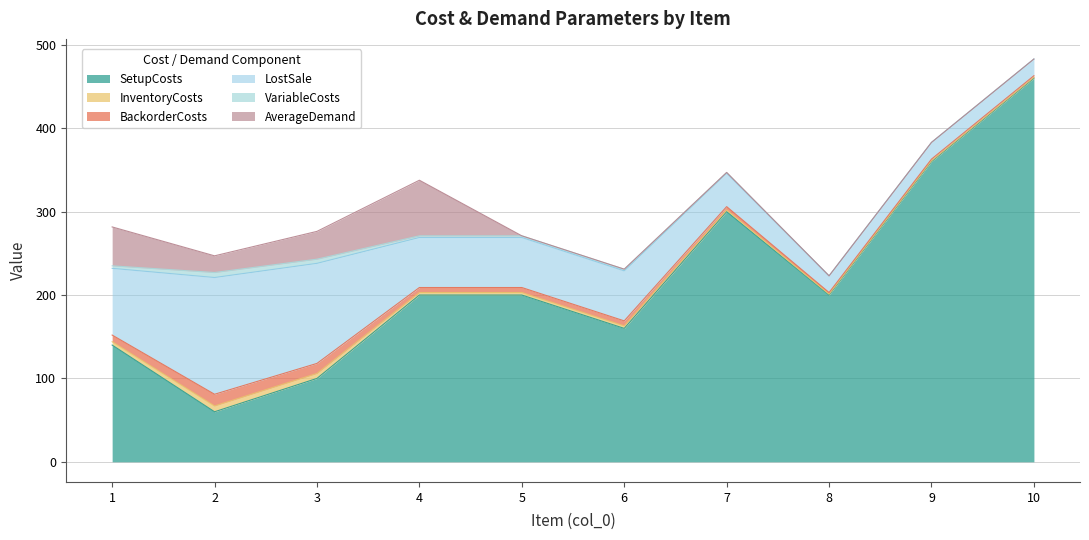

What is the total value across all series at 4?

337.7